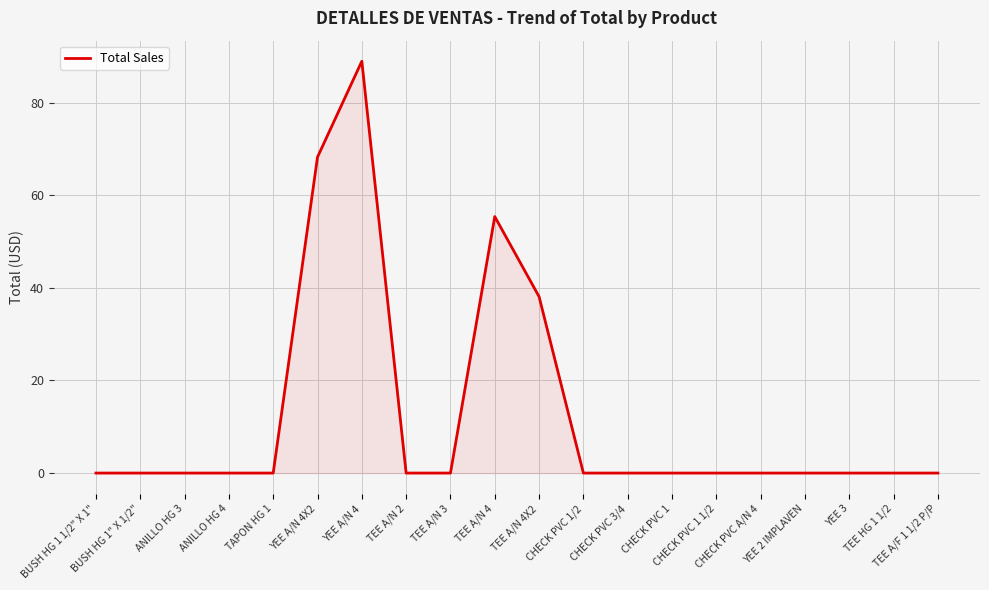

What position from the right is CHECK PVC 1?

7